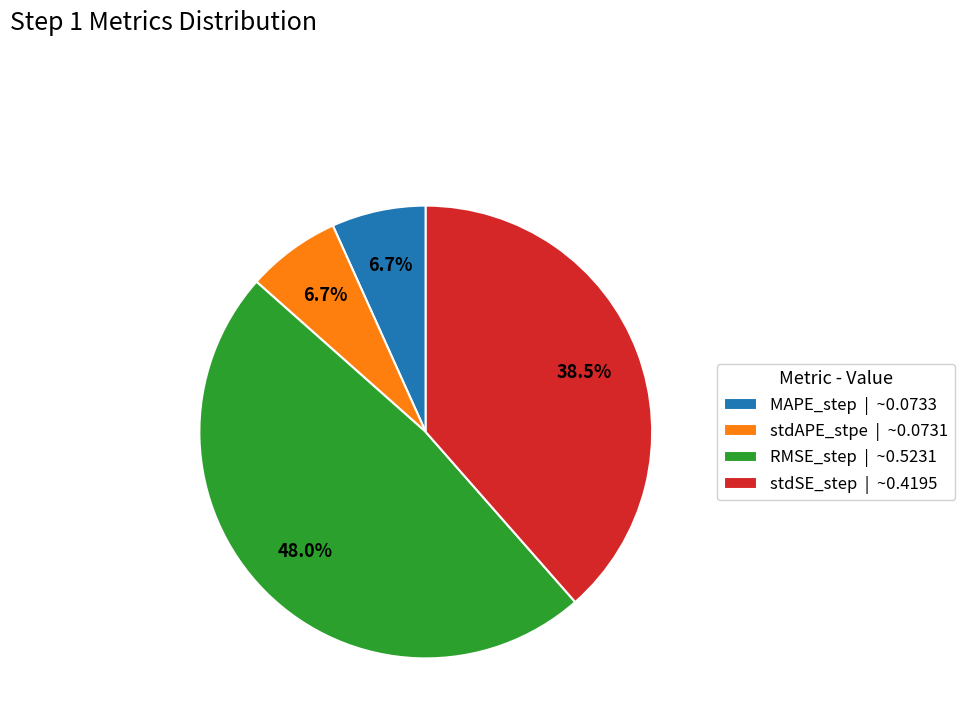

Is it true that stdAPE_stpe is 7% of the pie?

True